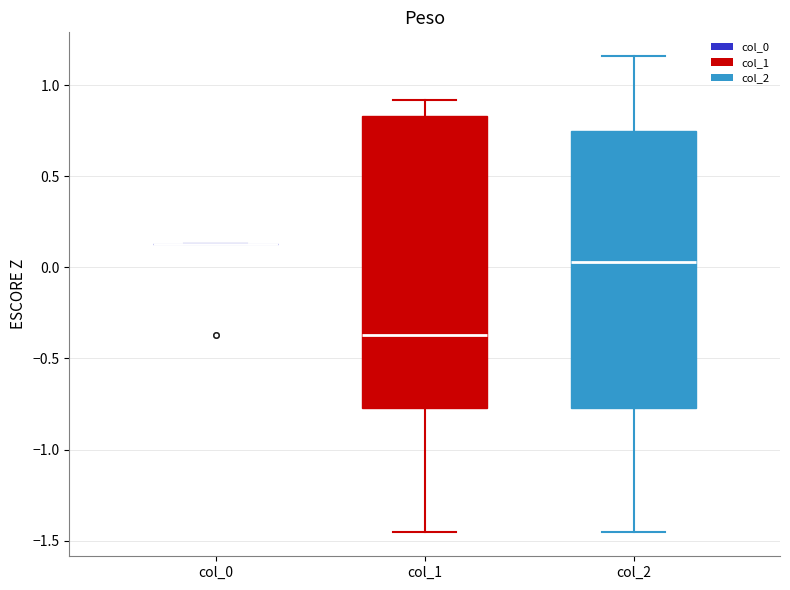

Reading left to right, read every box against the y-axis: the position of its median line, the range the box covers, and the ends of its whiskers. The values are not printed on the chart, so give them approximately, as read against the axis.

col_0: box collapsed to a line at 0.15, whiskers 0.15 to 0.15
col_1: median -0.35, box -0.75 to 0.85, whiskers -1.45 to 0.90
col_2: median 0.05, box -0.75 to 0.75, whiskers -1.45 to 1.15